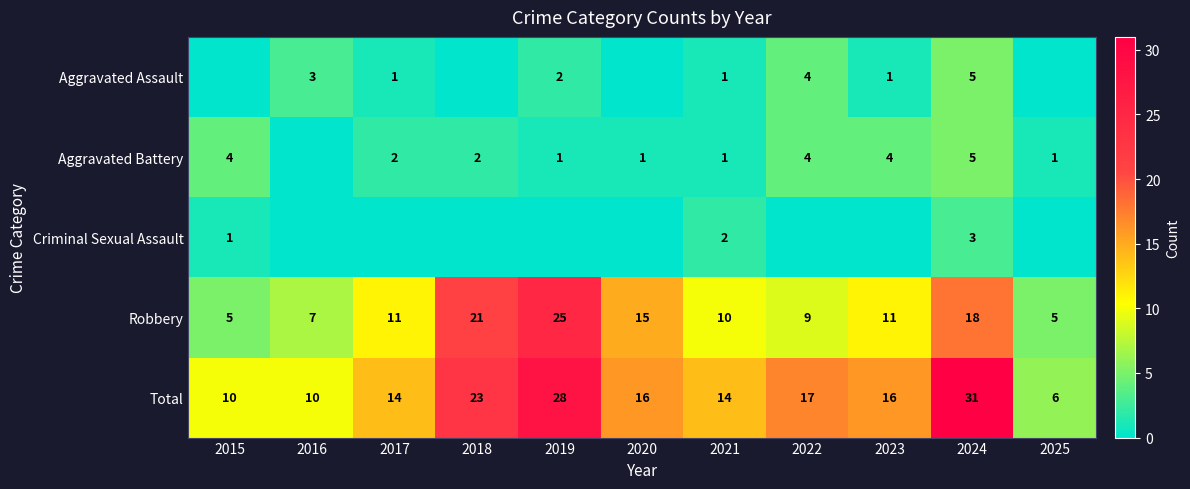

What is the minimum value for Robbery?

5